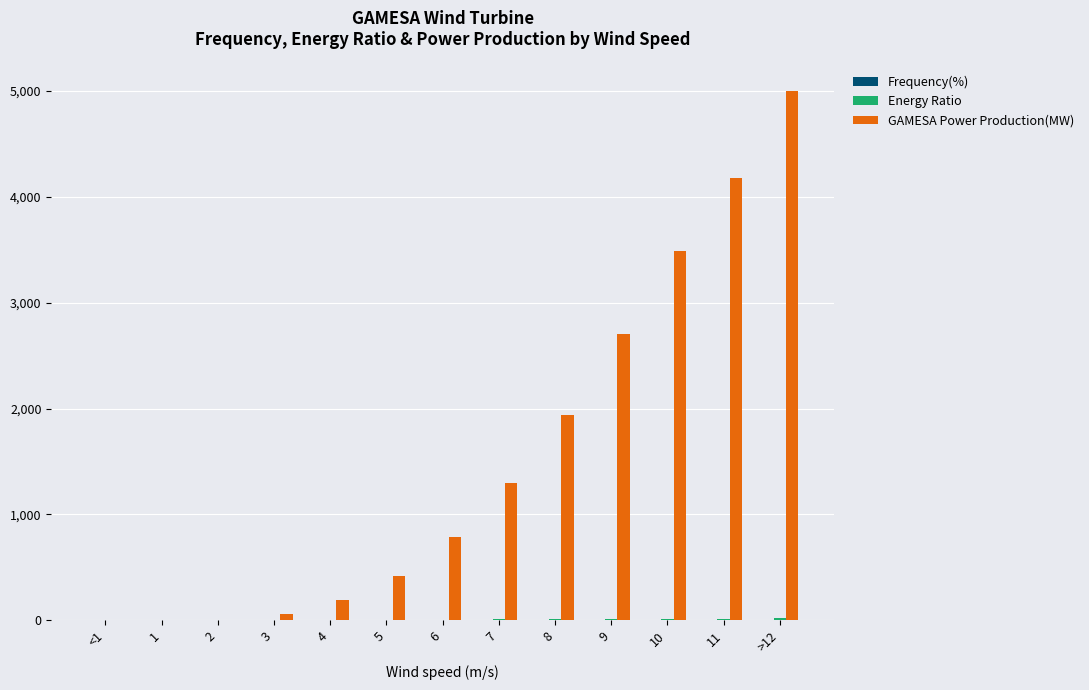

Read the GAMESA Power Production(MW) value at 10.

3487.0